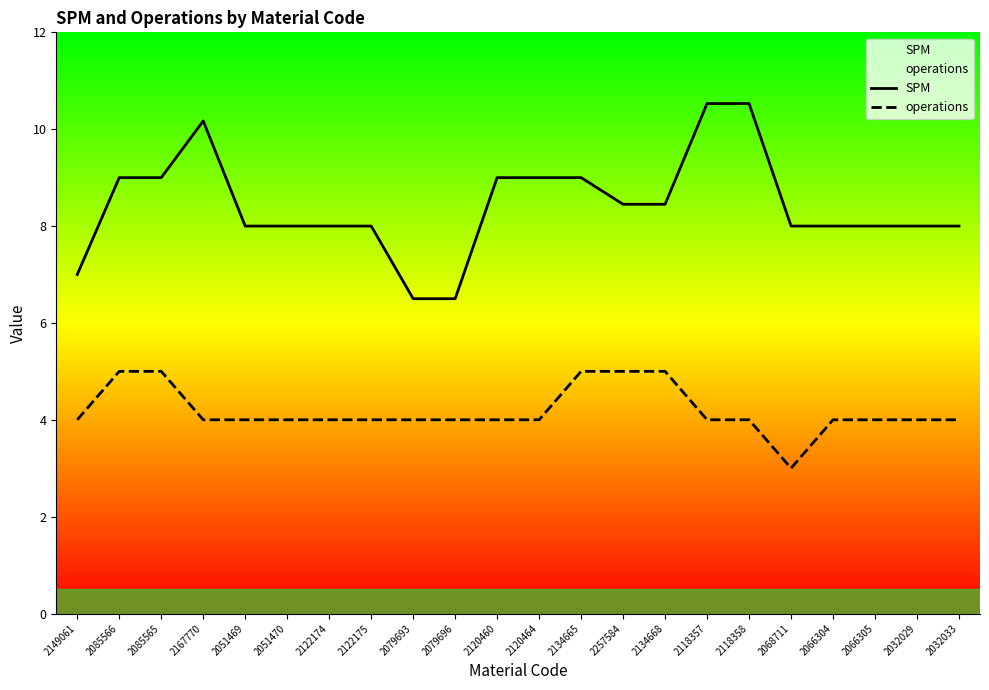

The SPM series shows 9.0 at 2085566. True or false?

True